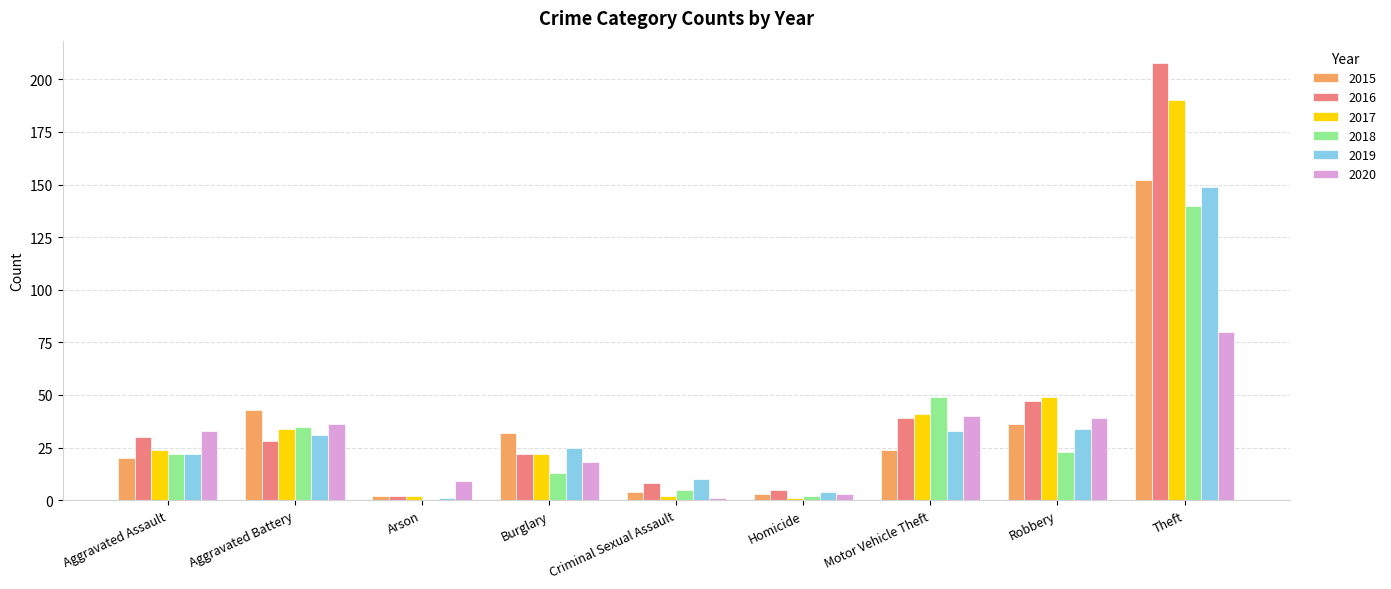

What are all the series names shown in the legend?

2015, 2016, 2017, 2018, 2019, 2020